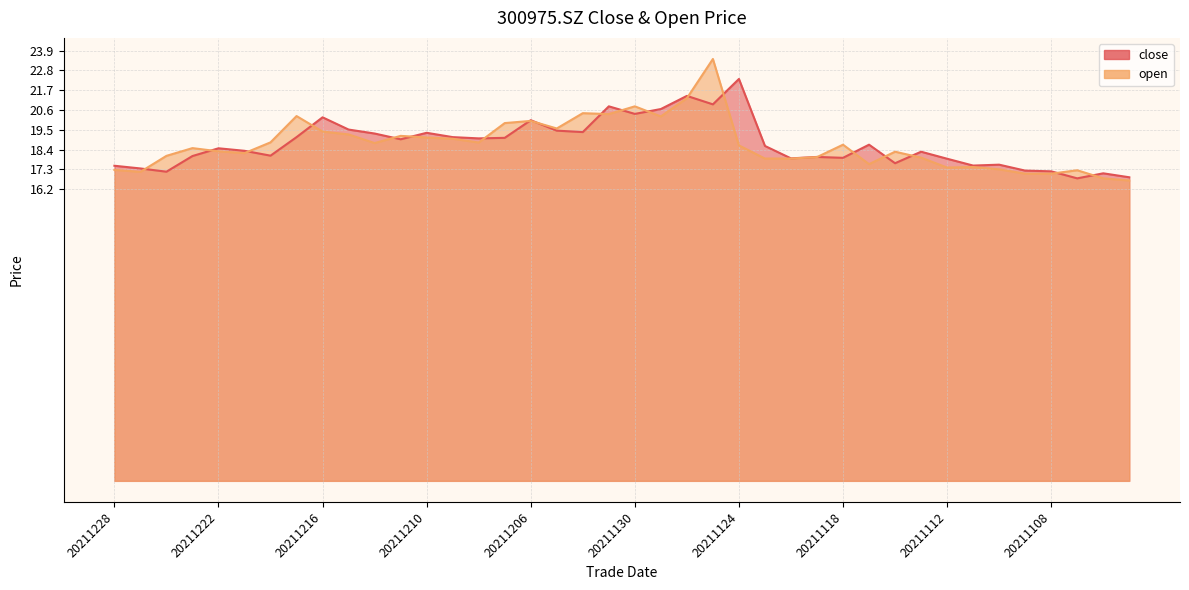

True or false: close has more than 0 interior local peaks.

True